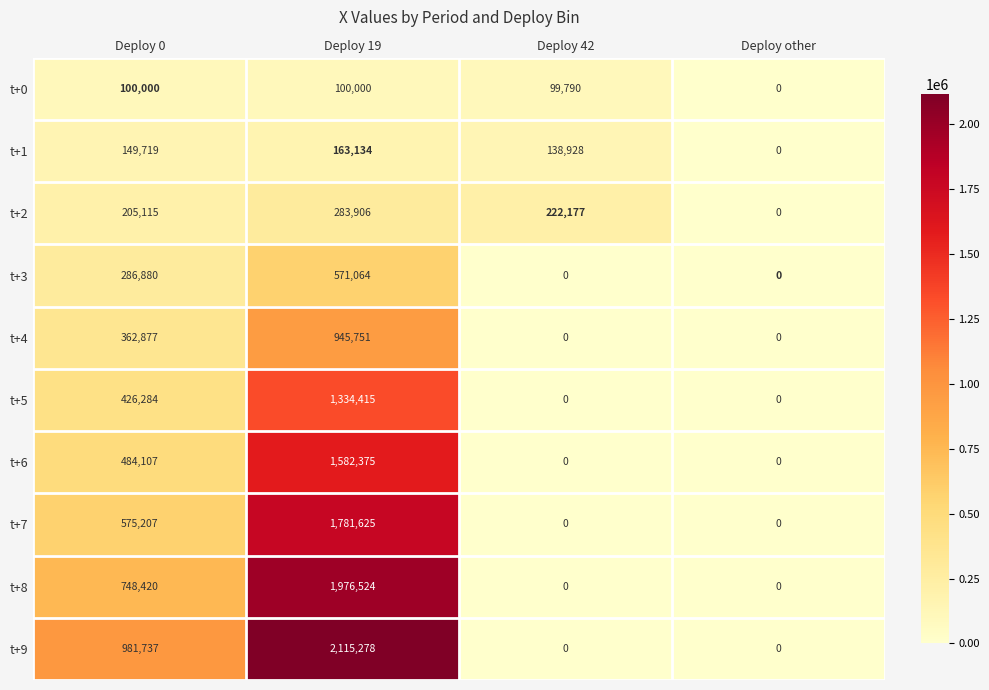

List the series in order of their peak value, lowest first.

t+0, t+1, t+2, t+3, t+4, t+5, t+6, t+7, t+8, t+9